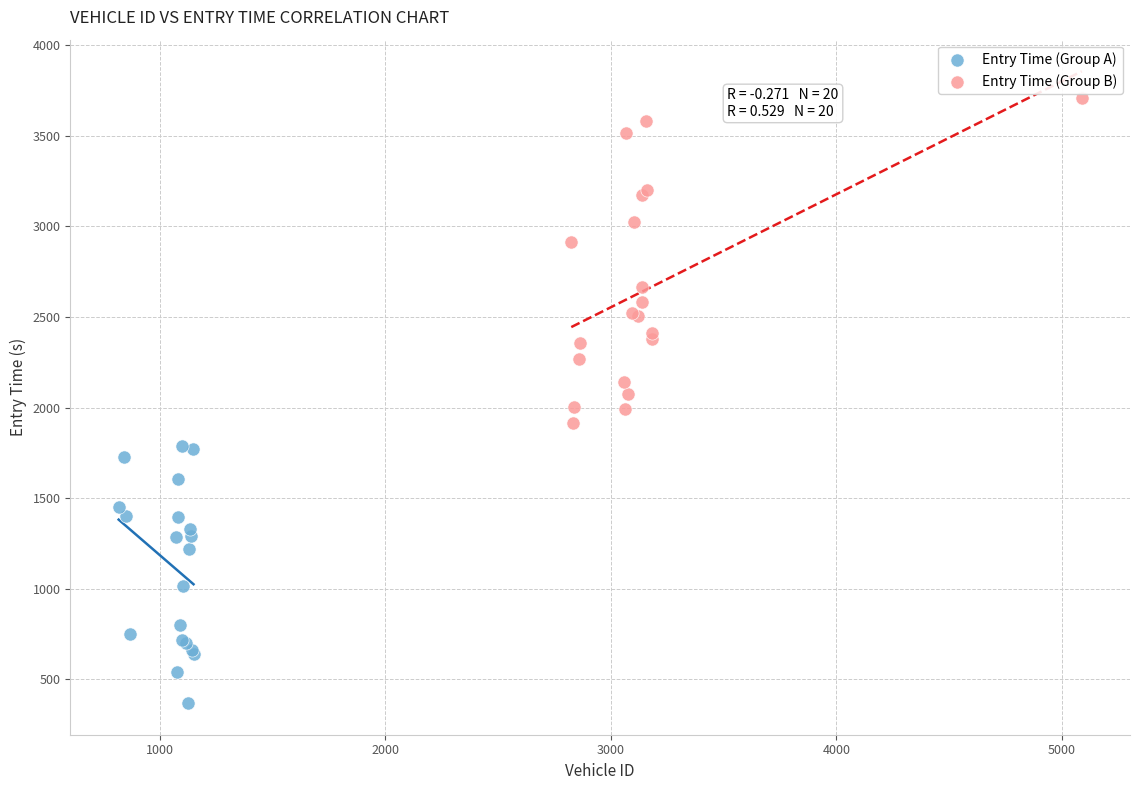

Which series reaches the maximum Y coordinate?

Entry Time (Group B)